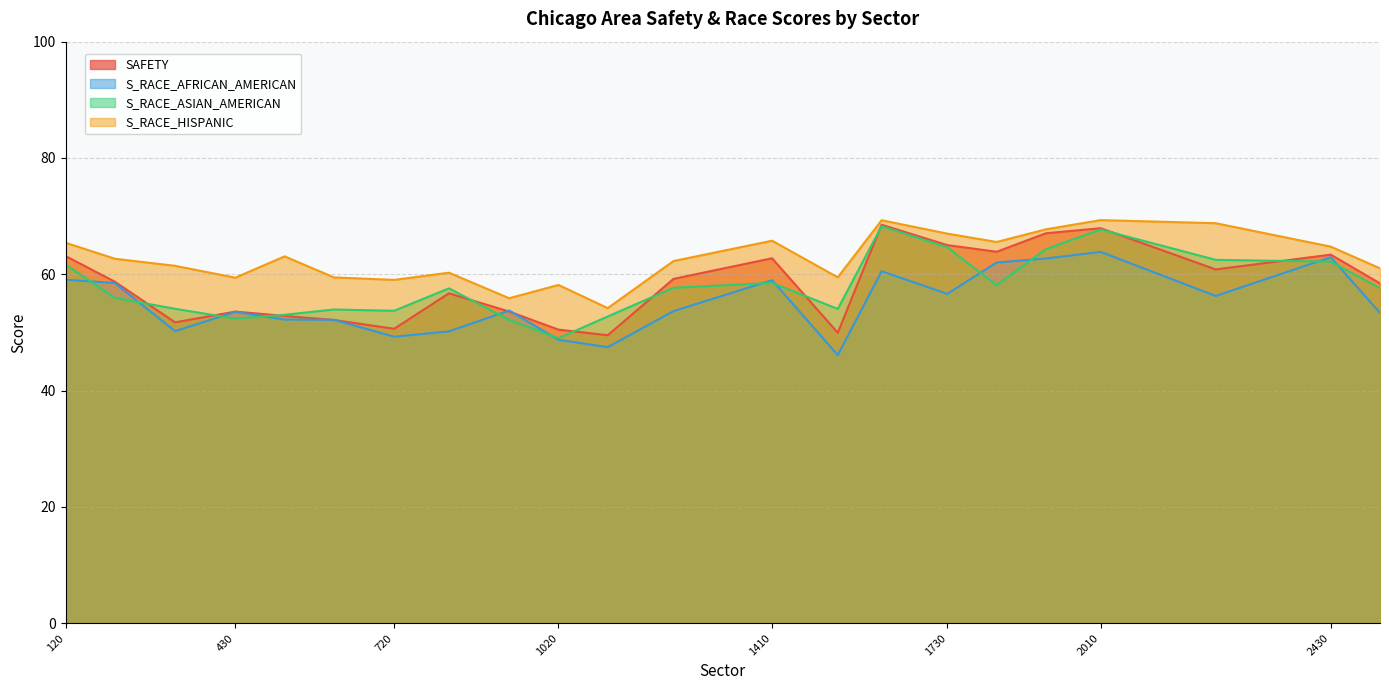

At area_4/1020, list the series in order from smallest to largest.

S_RACE_AFRICAN_AMERICAN, S_RACE_ASIAN_AMERICAN, SAFETY, S_RACE_HISPANIC